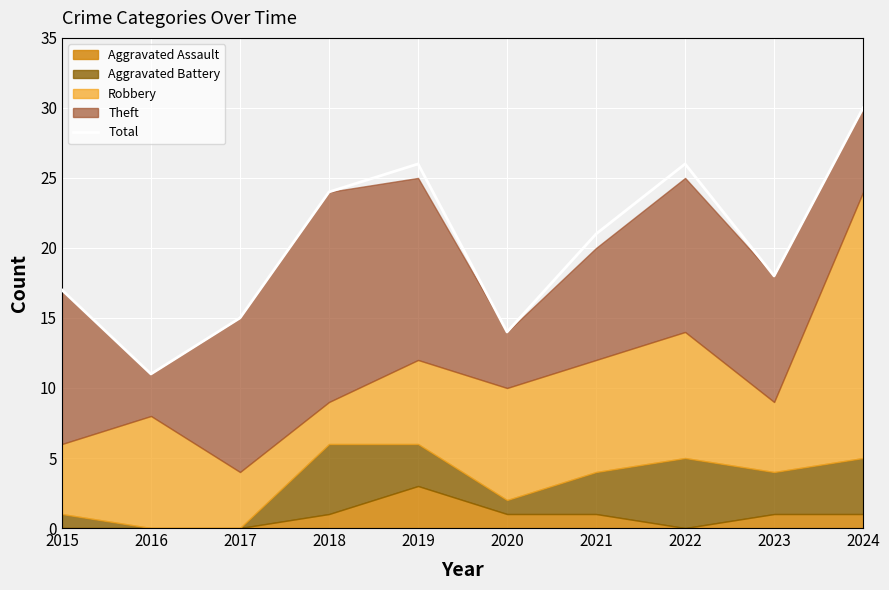

Where does the data first go above 21?

2018